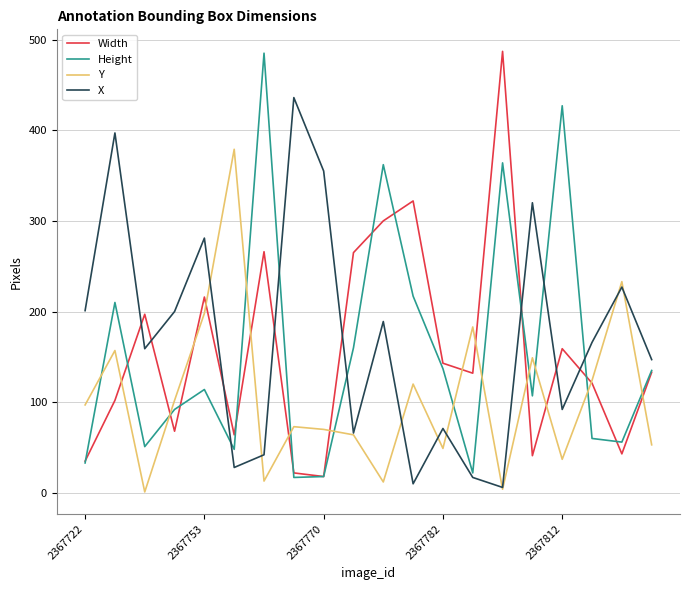

True or false: Width and Height intersect in this chart.

True